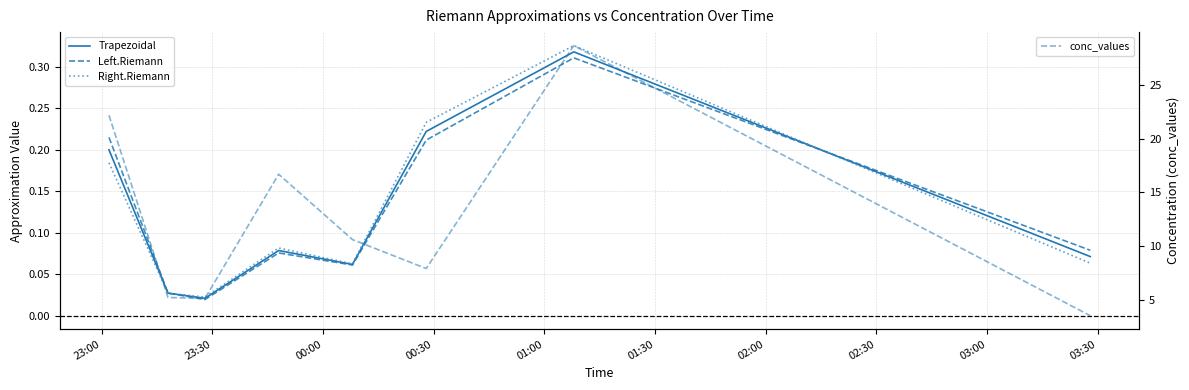

How many data points does each series have?

8